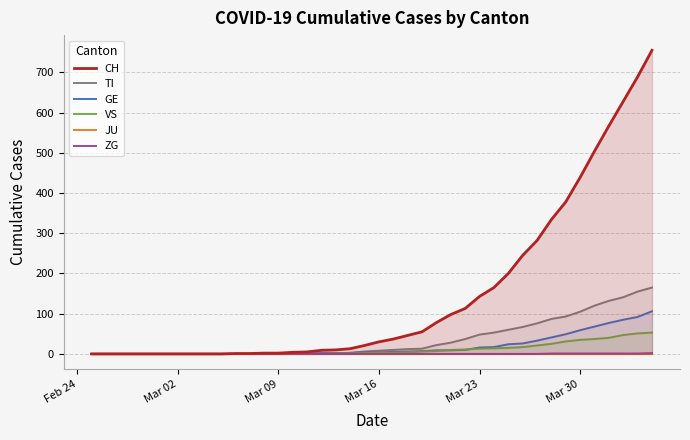

True or false: ZG and JU cross at least once.

False